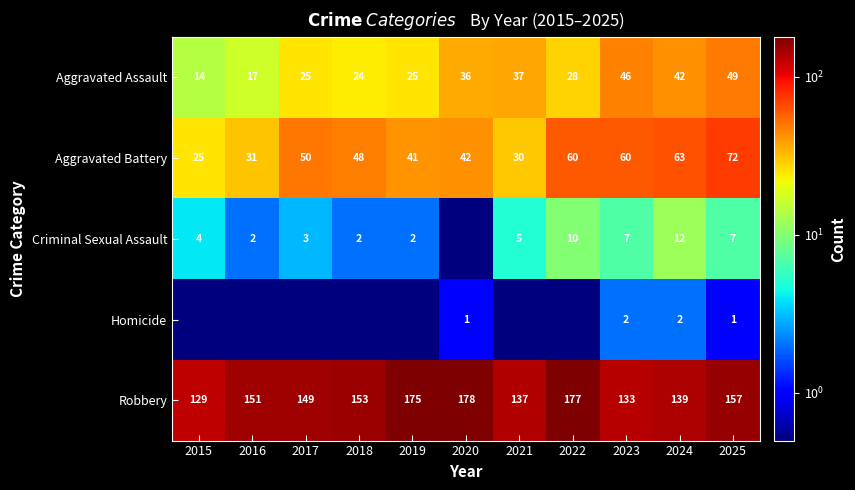

At how many categories does at least one series exceed 4?

11